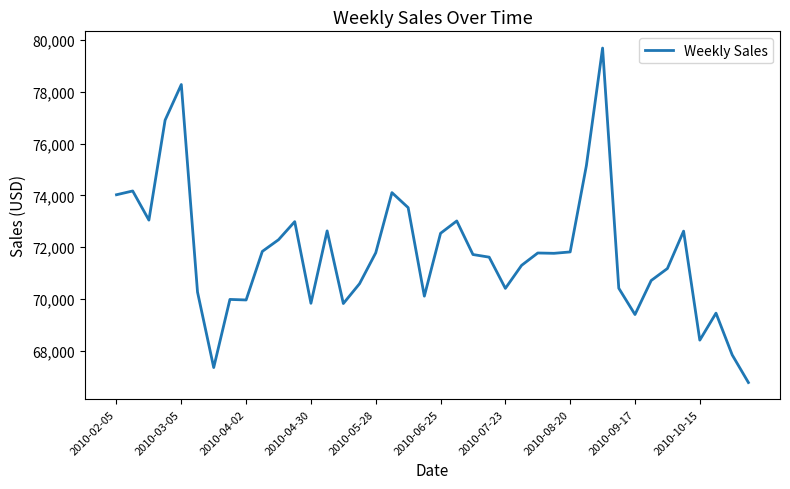

What is the greatest value displayed?

79682.9